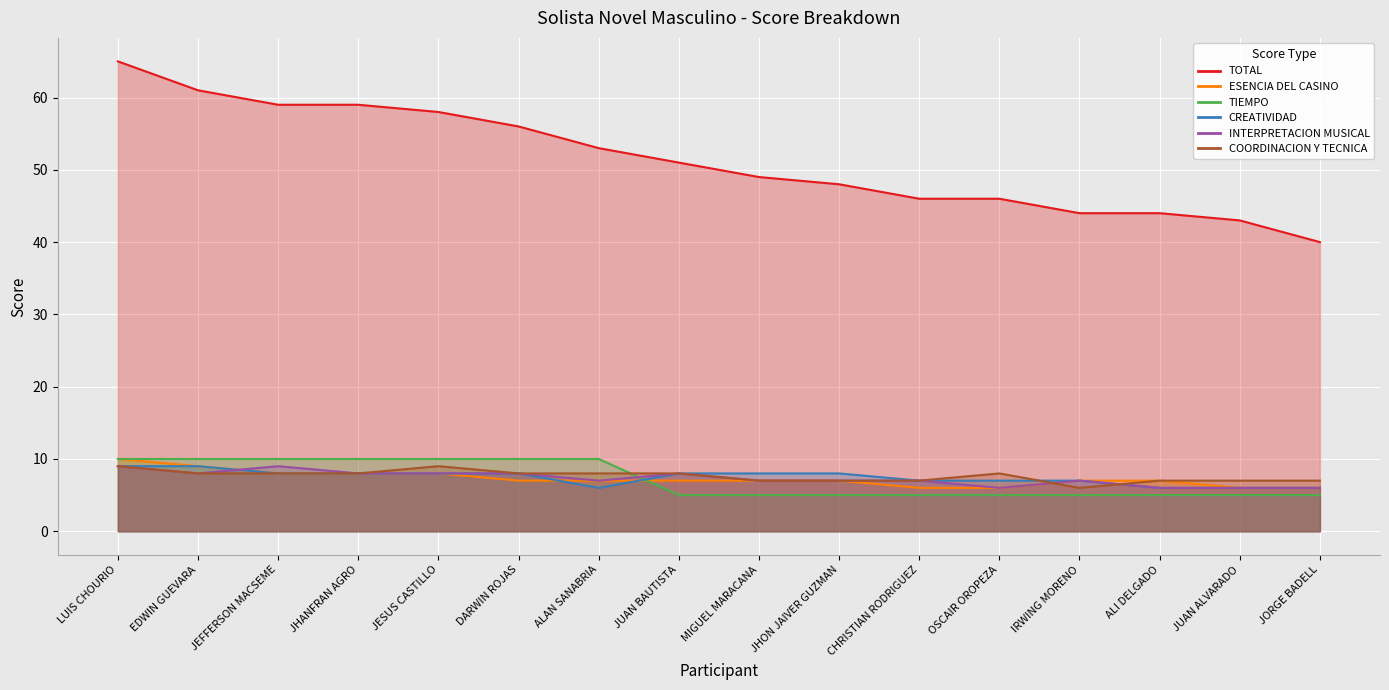

In INTERPRETACION MUSICAL, how many points are higher than both neighbors (excluding endpoints)?

3